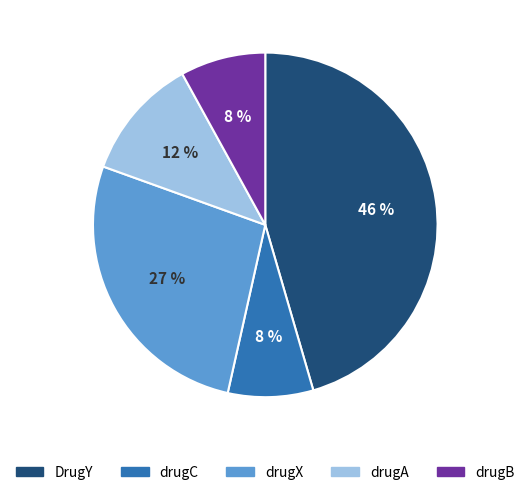

What percentage is the drugB slice, to the nearest percent?

8%